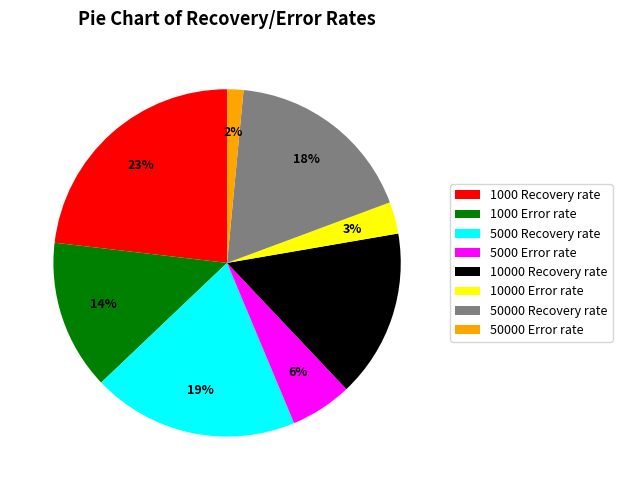

To the nearest percent, what is the difference between the 5000 Error rate and 50000 Recovery rate slice percentages?

12%